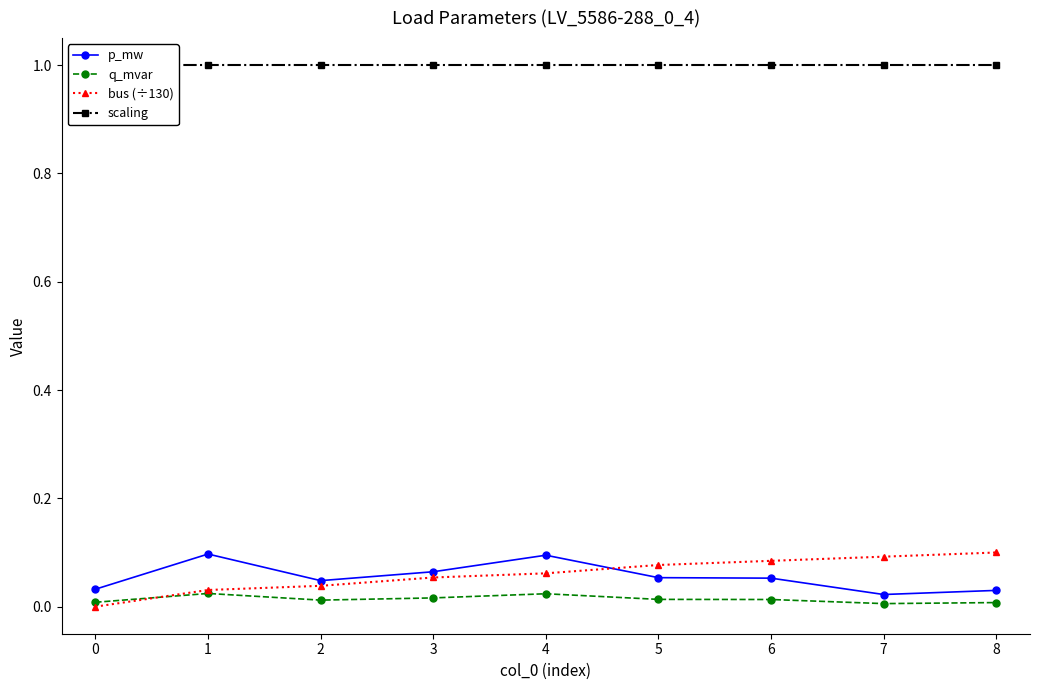

Rank the categories by scaling value from lowest to highest.

0, 1, 2, 3, 4, 5, 6, 7, 8